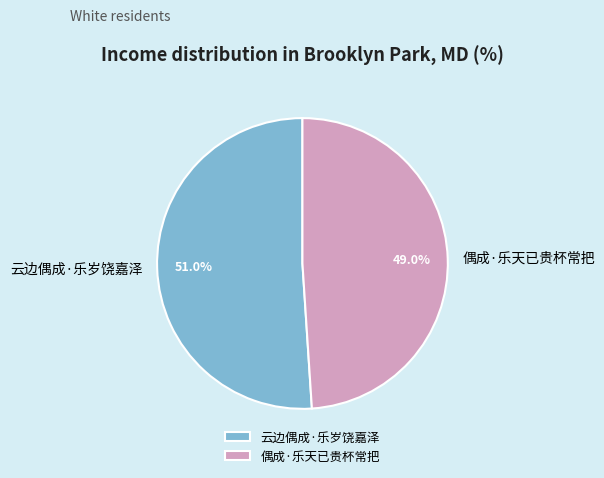

What is the largest slice in the pie chart?

云边偶成·乐岁饶嘉泽